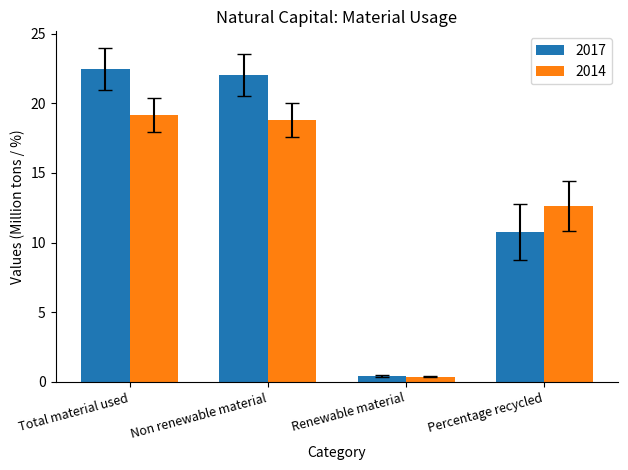

What is the total value across all series at Non renewable material?

40.8